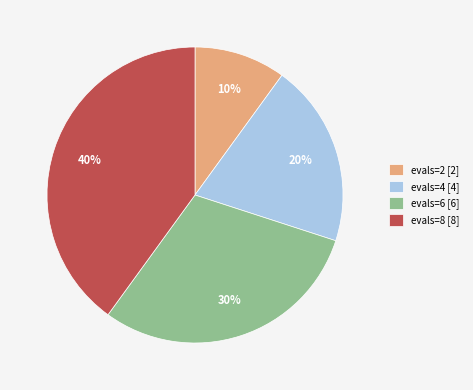

To the nearest percent, what is the difference between the largest and smallest slice percentages?

30%